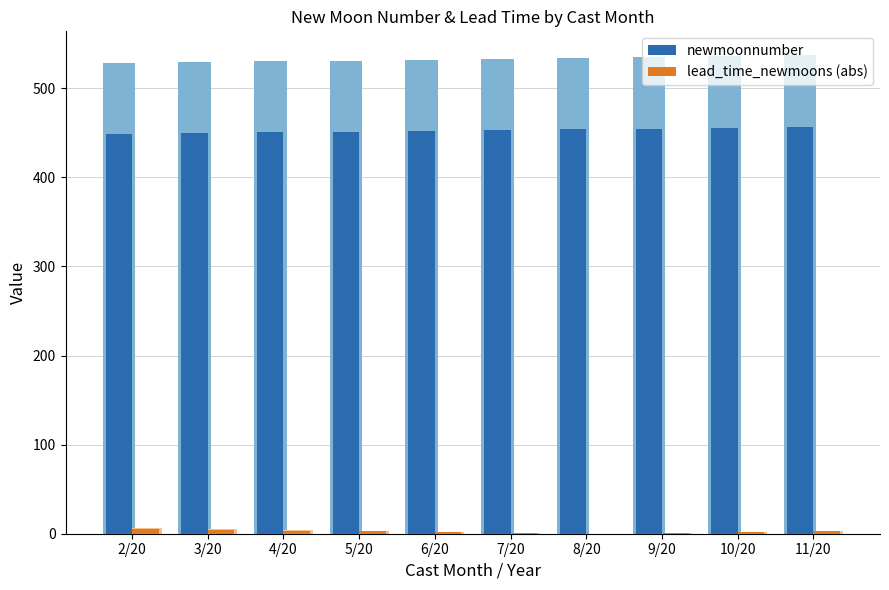

Is the value of newmoonnumber at 9/20 greater than the value of lead_time_newmoons (abs) at 6/20?

Yes